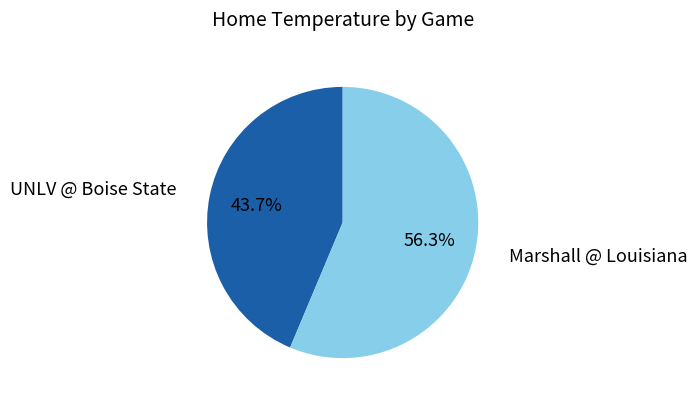

What percentage is the UNLV @ Boise State slice, to the nearest percent?

44%